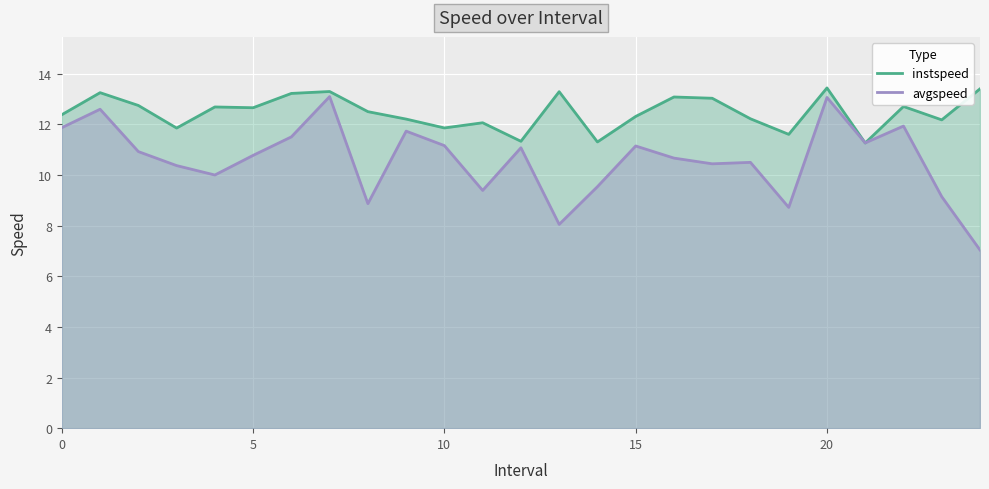

At which label does avgspeed reach its minimum?

24